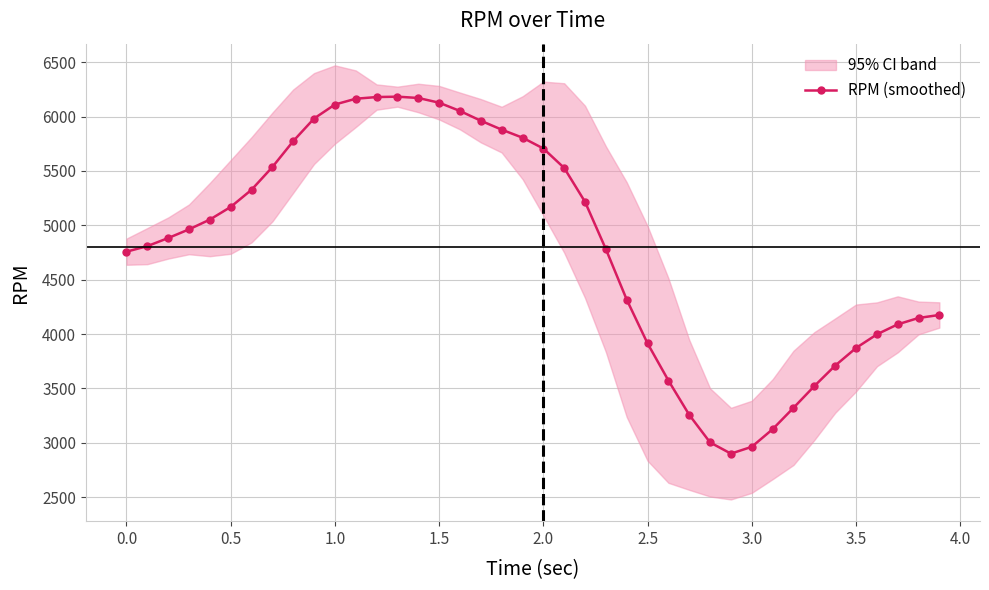

What is the minimum value for RPM (smoothed)?

2900.8